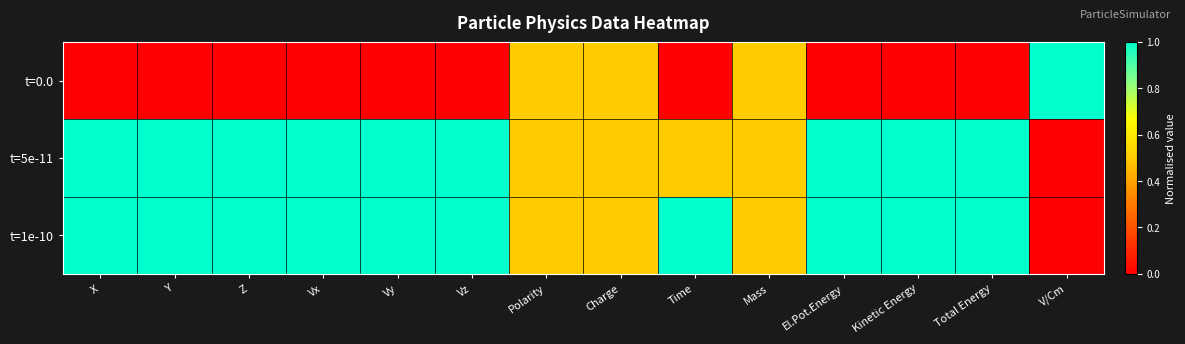

Reading left to right, list all the values displayed in this chart.

t=0.0: X=0.0	Y=0.0	Z=0.0	Vx=0.0	Vy=0.0	Vz=0.0	Polarity=0.5	Charge=0.5	Time=0.0	Mass=0.5	El.Pot.Energy=0.0	Kinetic Energy=0.0	Total Energy=0.0	V/Cm=1.0
t=5e-11: X=1.0	Y=1.0	Z=1.0	Vx=1.0	Vy=1.0	Vz=1.0	Polarity=0.5	Charge=0.5	Time=0.5	Mass=0.5	El.Pot.Energy=1.0	Kinetic Energy=1.0	Total Energy=1.0	V/Cm=0.0
t=1e-10: X=1.0	Y=1.0	Z=1.0	Vx=1.0	Vy=1.0	Vz=1.0	Polarity=0.5	Charge=0.5	Time=1.0	Mass=0.5	El.Pot.Energy=1.0	Kinetic Energy=1.0	Total Energy=1.0	V/Cm=0.0